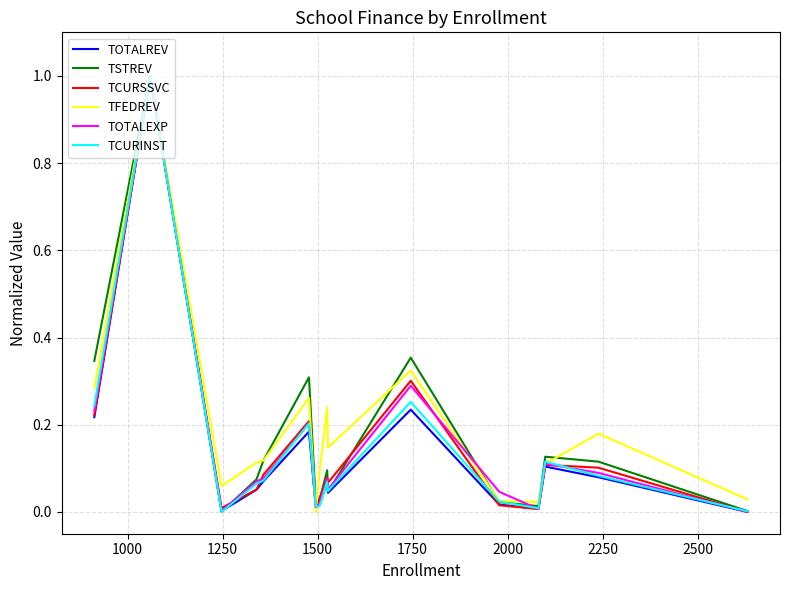

What is the maximum value for TOTALEXP?

1.0